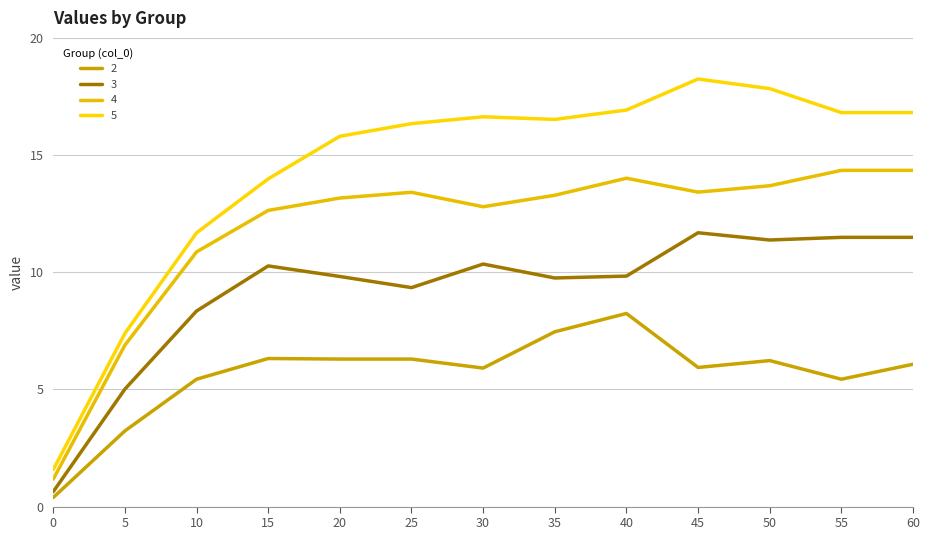

Where is the first local maximum for 5?

30